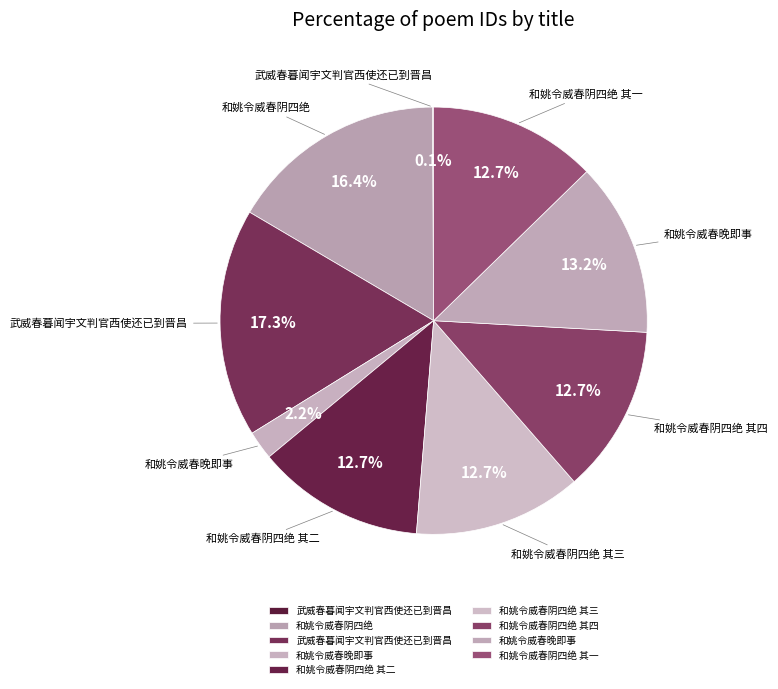

Which slice is the largest?

武威春暮闻宇文判官西使还已到晋昌